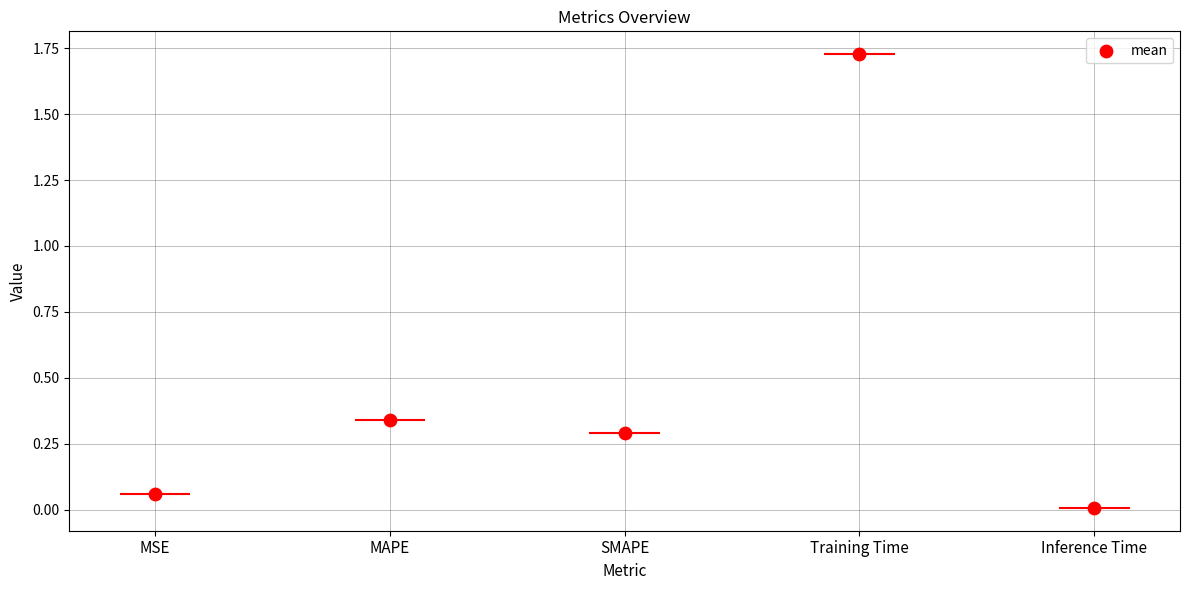

What is the change in value from MSE to MAPE?

+0.3